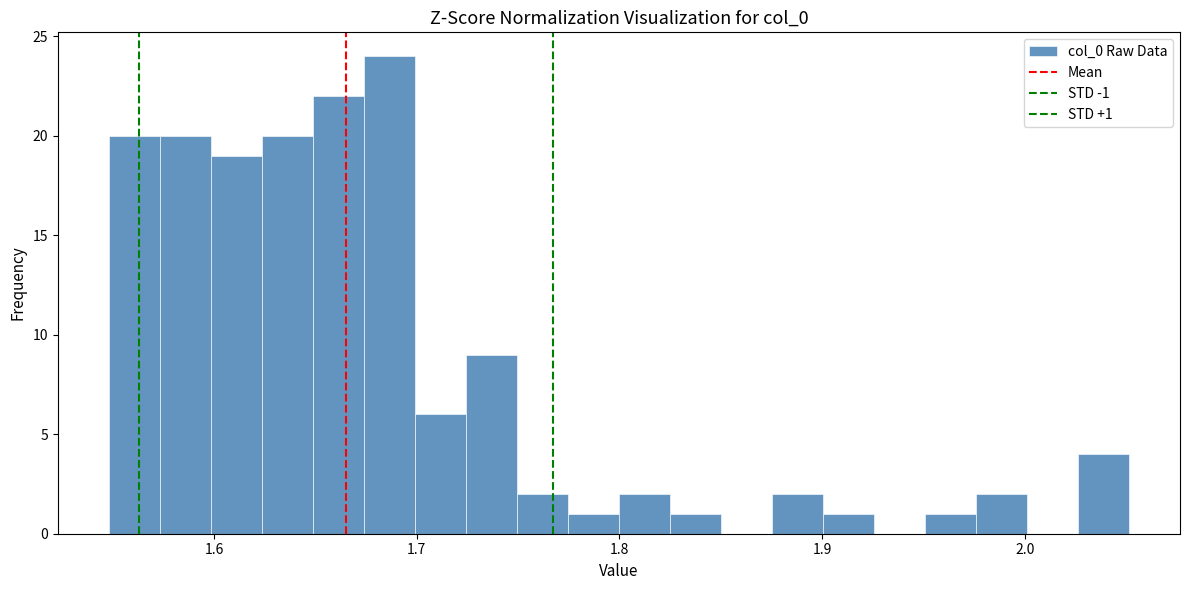

Around what value on the x-axis is the tallest bar? Give the approximate position of its centre, as read against the axis.

1.69